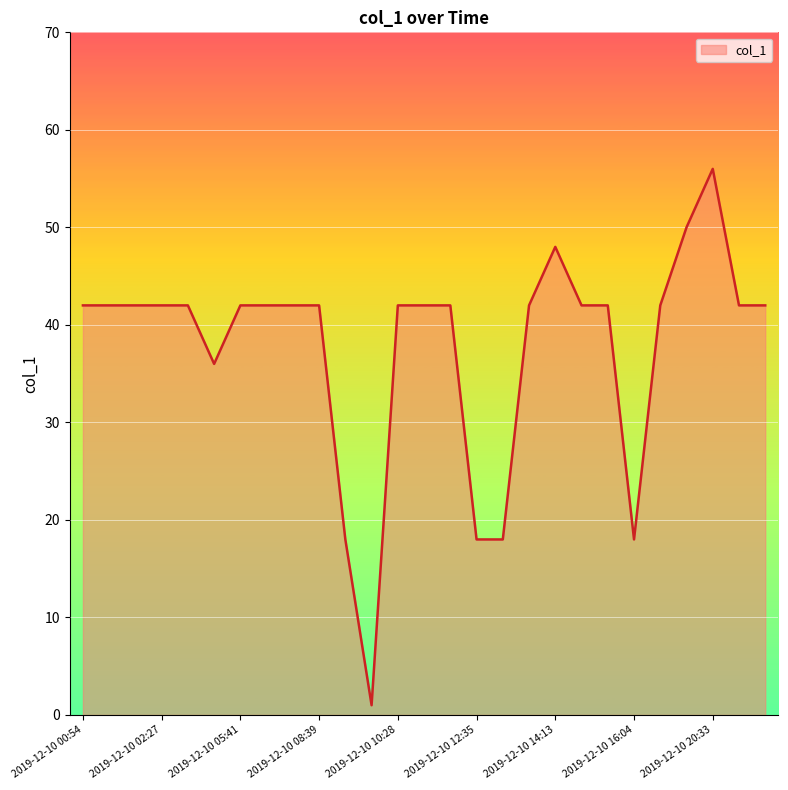

What is the difference between the maximum and minimum values?

55